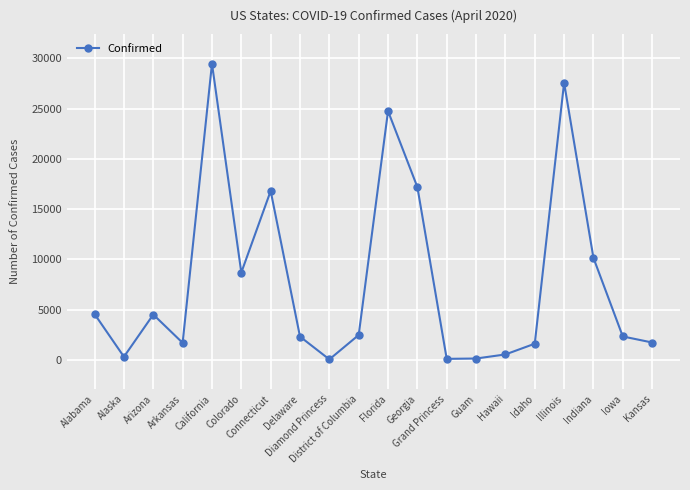

How many interior local peaks (higher than both neighbors) does the data have?

5